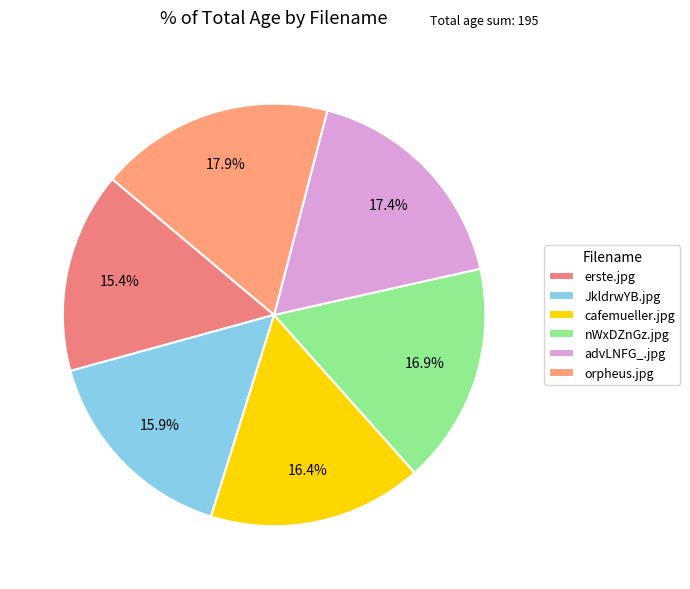

Does JkldrwYB.jpg account for over 50% of the chart?

No